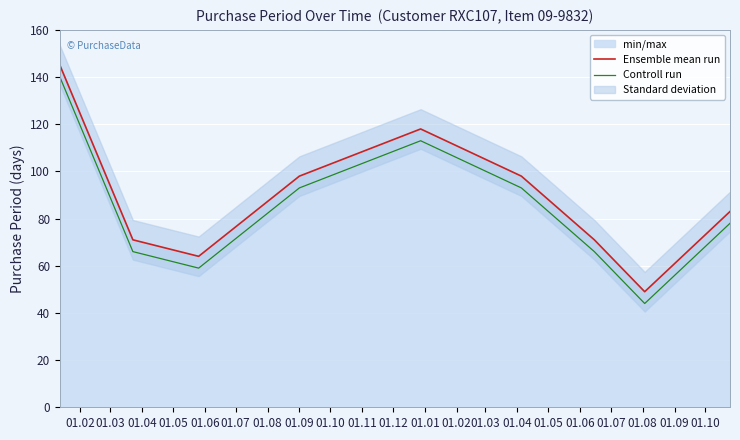

True or false: Controll run and Ensemble mean run intersect in this chart.

False